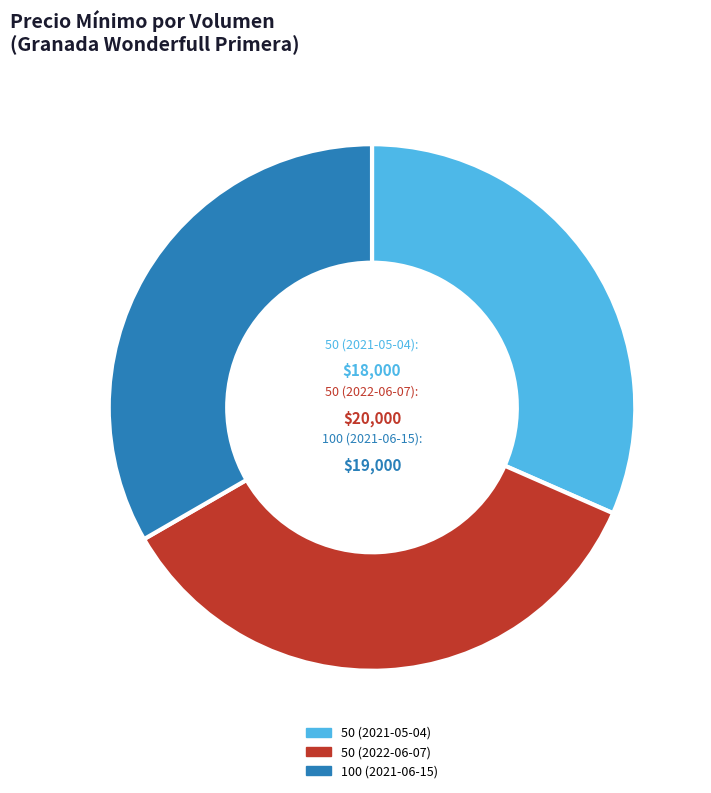

Is it true that 100 (2021-06-15) is 43% of the pie?

False